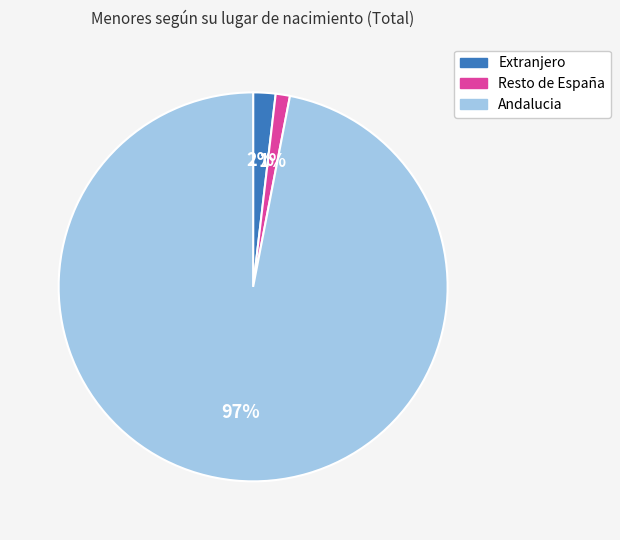

Is it true that Andalucia is 97% of the pie?

True